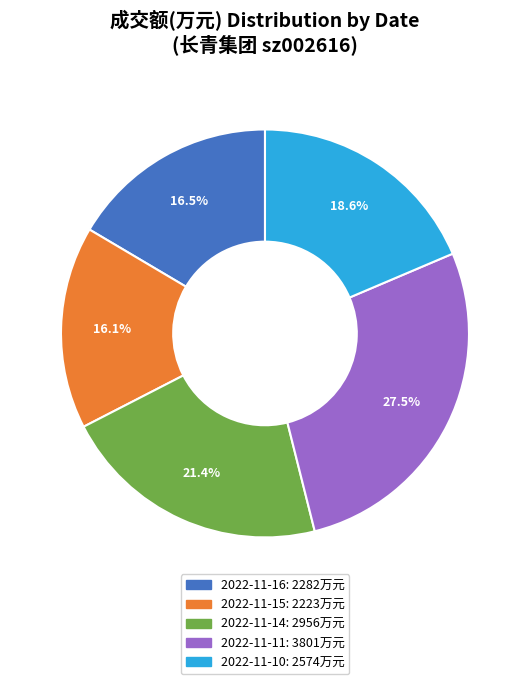

To the nearest percent, what percentage of the pie is 2022-11-15?

16%